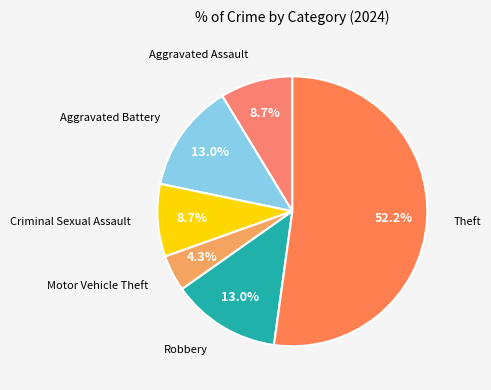

What is the ratio of the value at Aggravated Assault to the value at Theft?

0.2